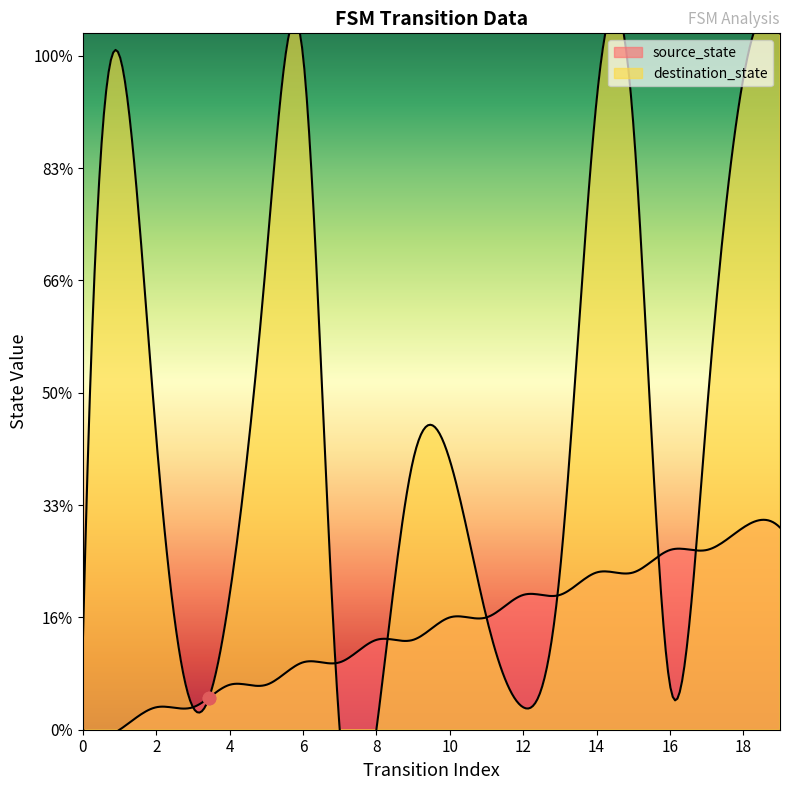

Which series has the largest total across all categories?

destination_state